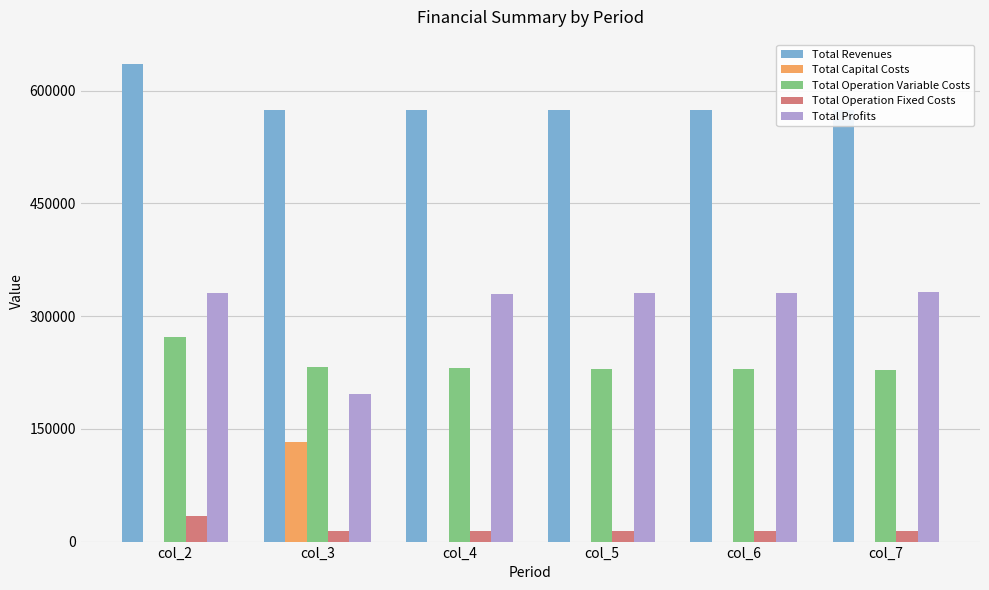

What is the maximum value for Total Operation Variable Costs?

271625.6